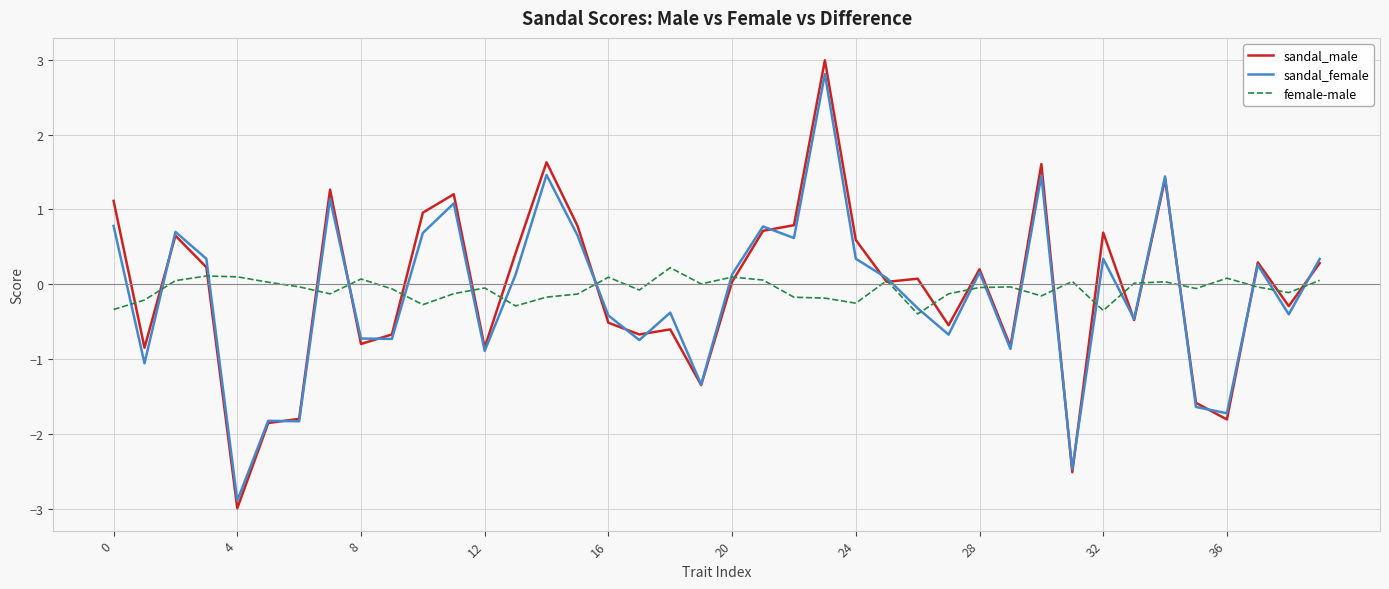

What is the minimum value shown in the chart?

-3.0